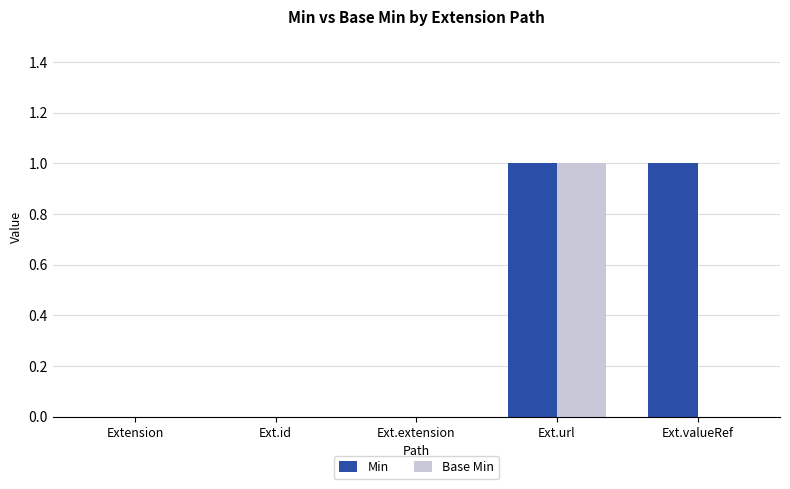

Is the value of Base Min at Ext.url greater than the value of Min at Ext.id?

Yes